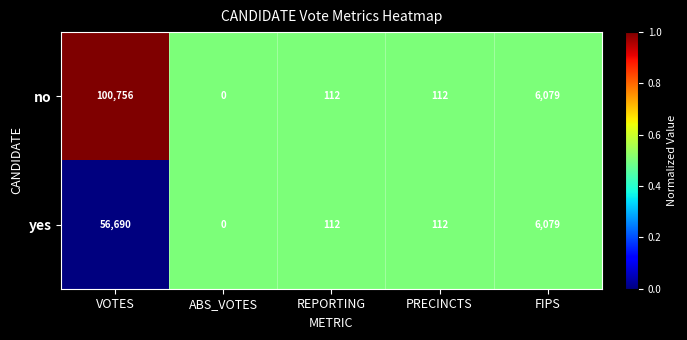

Reading left to right, transcribe all the data shown in this chart.

no: VOTES=100756	ABS_VOTES=0	REPORTING=112	PRECINCTS=112	FIPS=6079
yes: VOTES=56690	ABS_VOTES=0	REPORTING=112	PRECINCTS=112	FIPS=6079